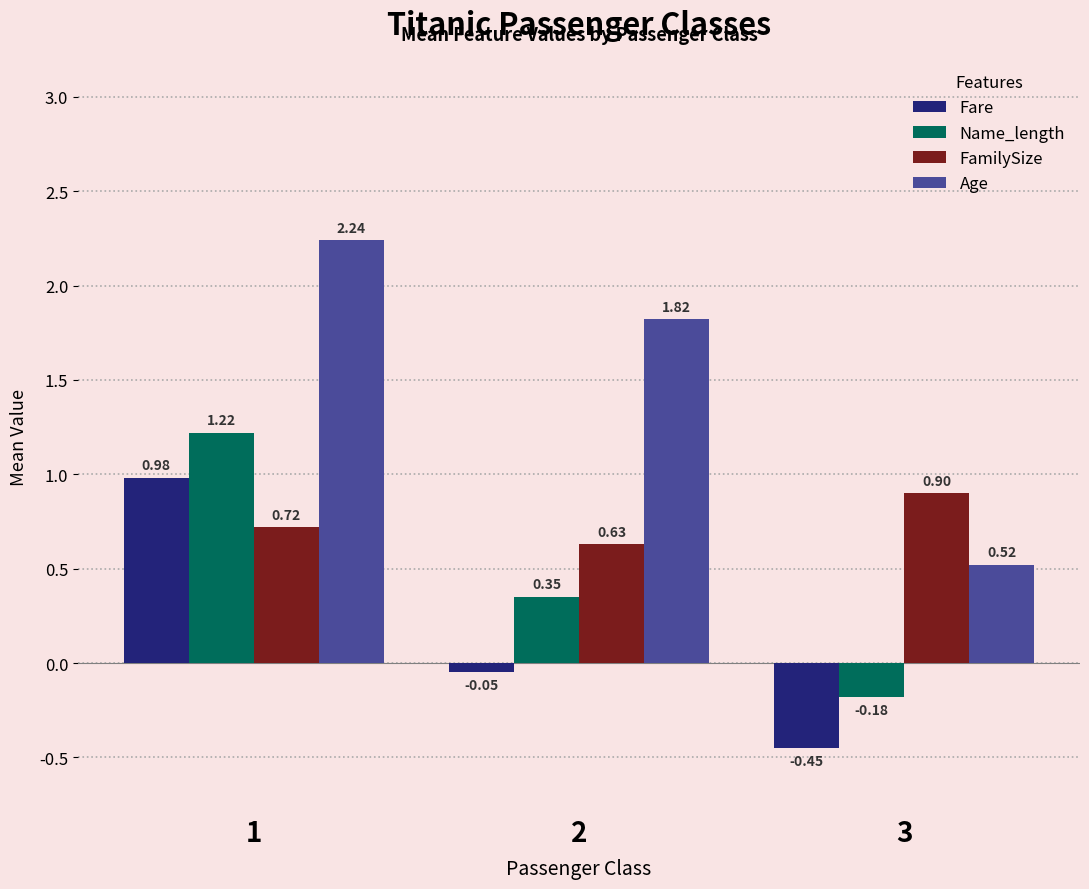

What is the difference between the maximum and minimum values in the Name_length series?

1.4